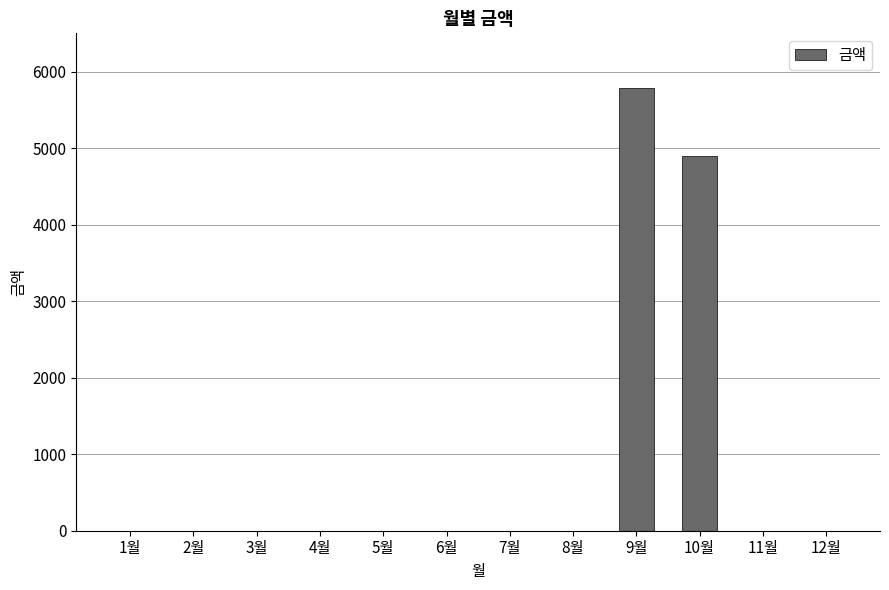

What is the maximum value shown in the chart?

5780